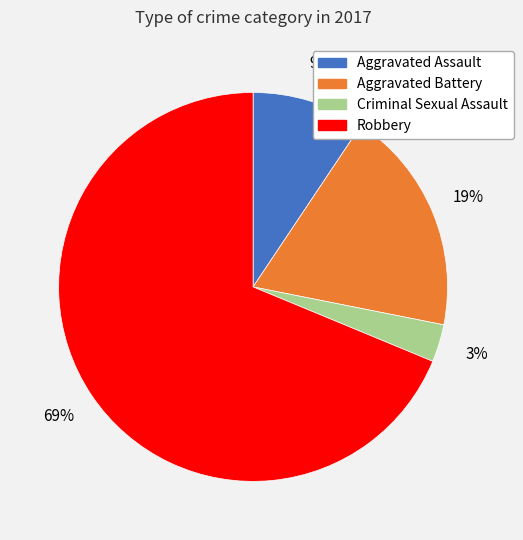

Which has a higher value, Aggravated Battery or Robbery?

Robbery